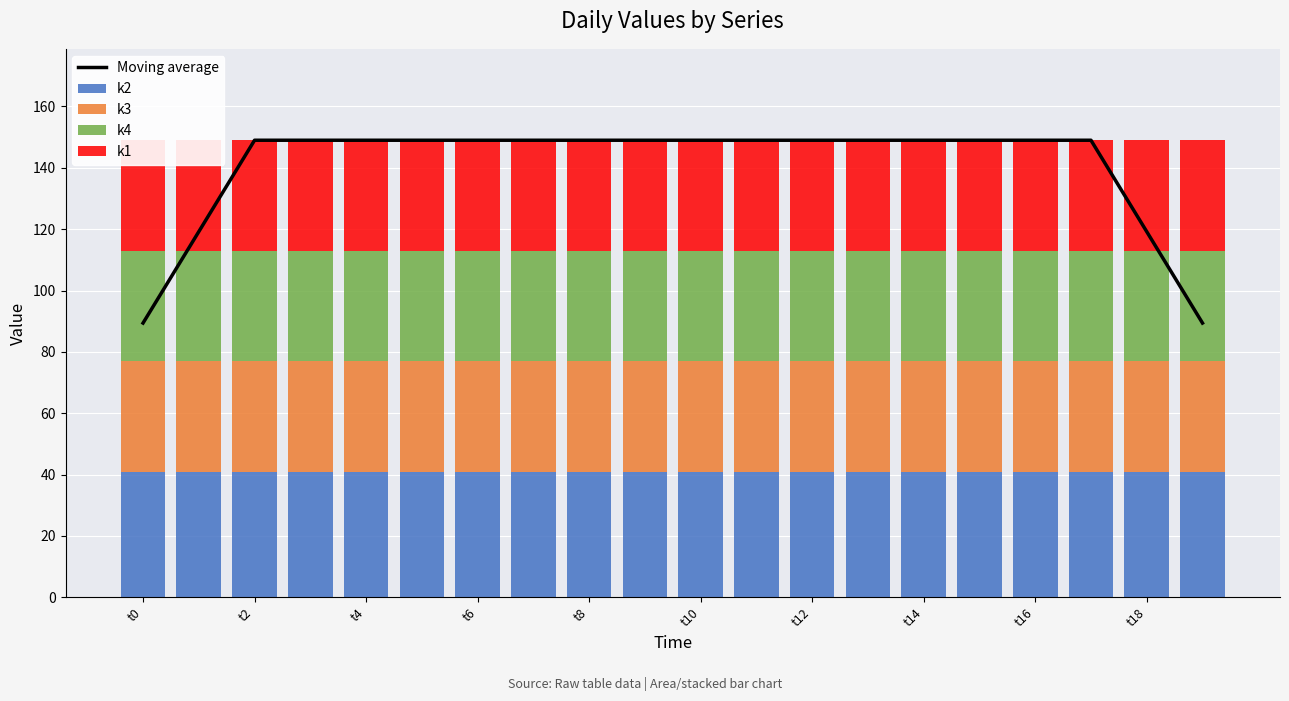

At which label is k2 closest to 41?

t0